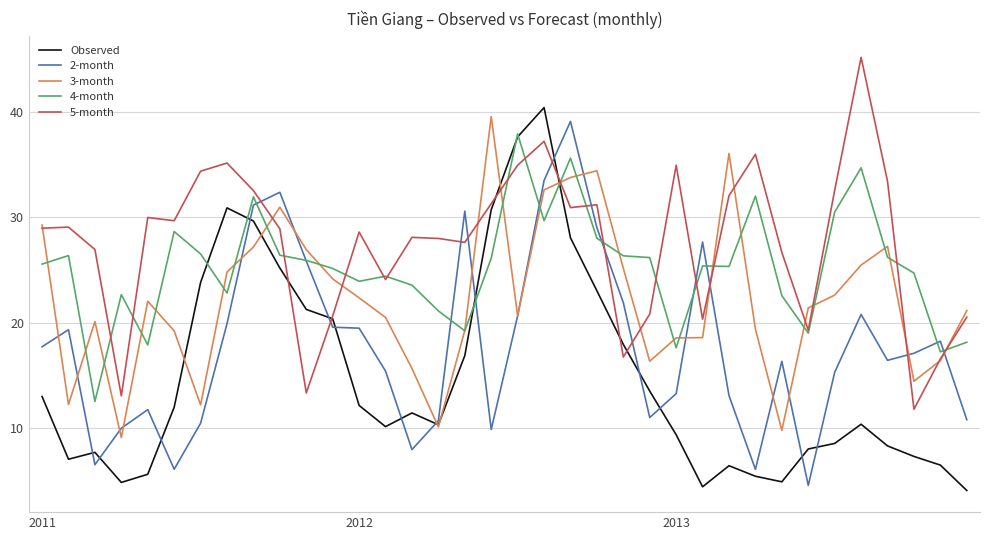

After their last crossing, which series has the higher values: 4-month or 3-month?

3-month